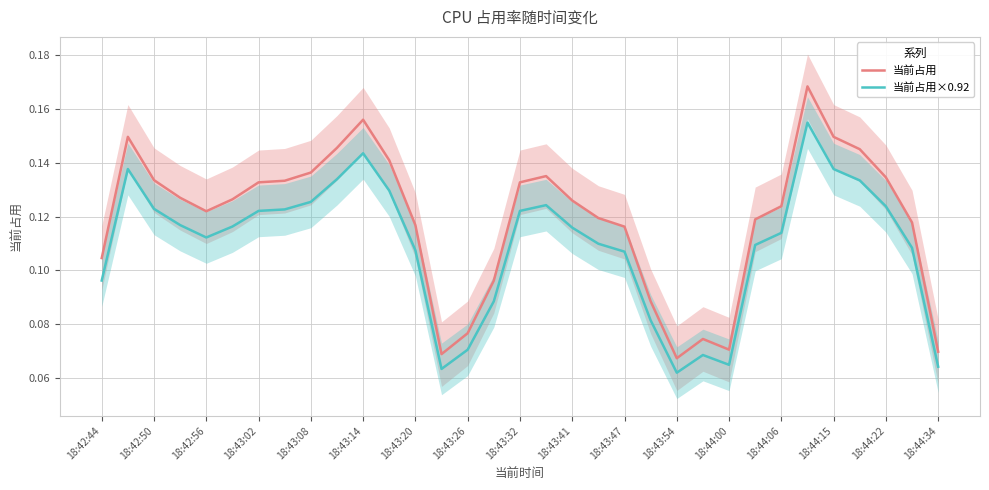

Which series has the largest total across all categories?

当前占用